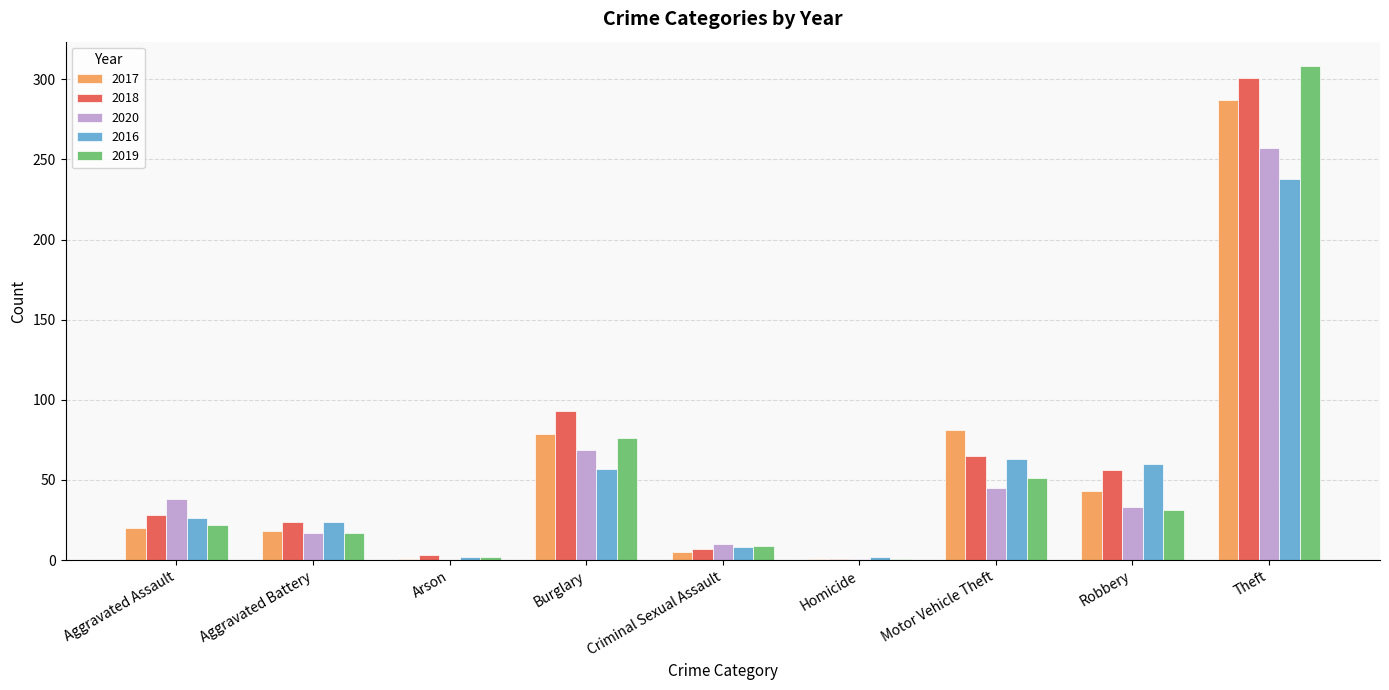

Which series has the largest range (max minus min)?

2019